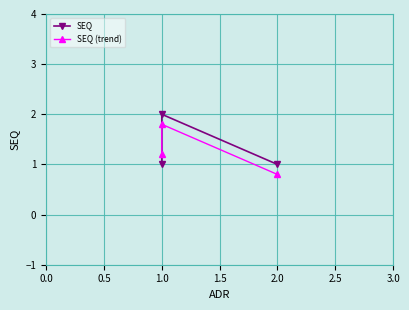

What is the minimum value shown in the chart?

0.8